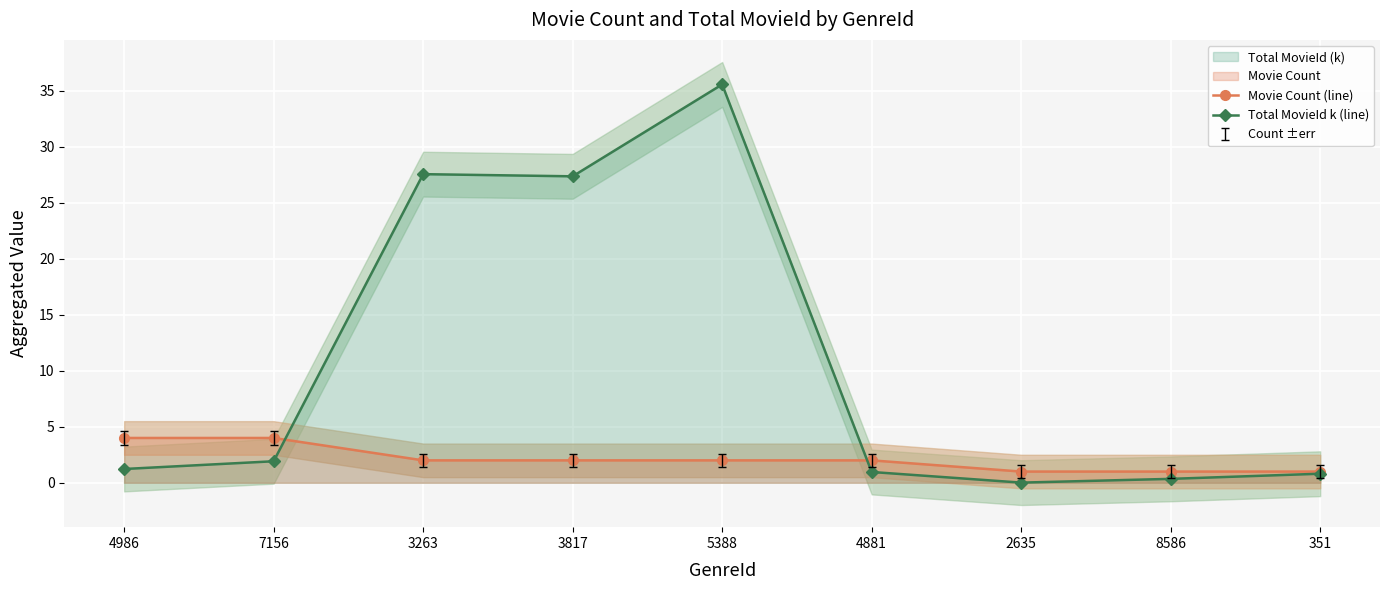

Reading left to right, transcribe all the data shown in this chart.

Movie Count (line): 4.0	4.0	2.0	2.0	2.0	2.0	1.0	1.0	1.0
Total MovieId k (line): 1.2	1.9	27.6	27.4	35.6	1.0	0.0	0.3	0.8